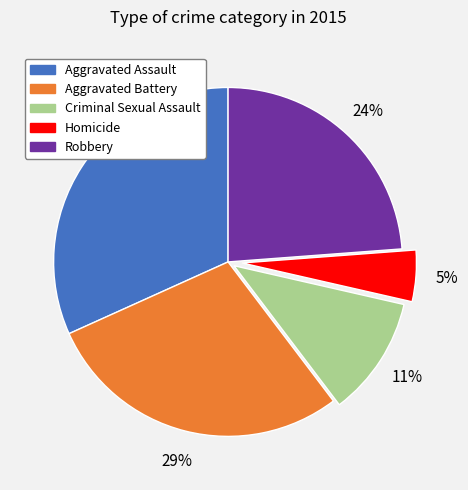

To the nearest percent, what is the difference between the largest and smallest slice percentages?

27%